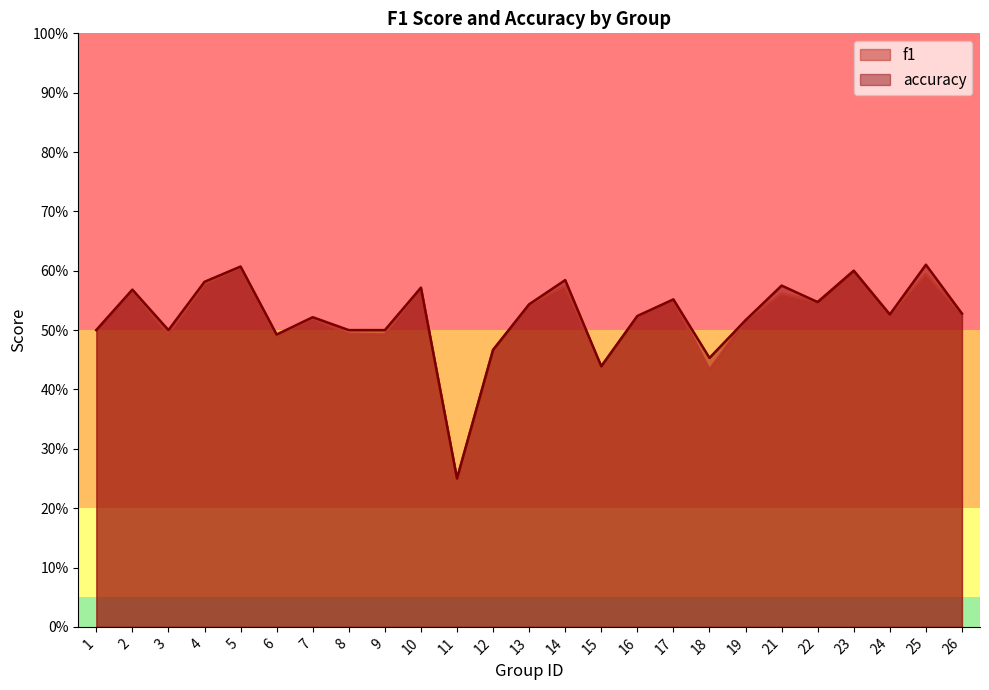

Reading left to right, what are all the values shown in this chart?

f1: 1=0.5	2=0.6	3=0.5	4=0.6	5=0.6	6=0.5	7=0.5	8=0.5	9=0.5	10=0.6	11=0.2	12=0.5	13=0.5	14=0.6	15=0.4	16=0.5	17=0.6	18=0.4	19=0.5	21=0.6	22=0.5	23=0.6	24=0.5	25=0.6	26=0.5
accuracy: 1=0.5	2=0.6	3=0.5	4=0.6	5=0.6	6=0.5	7=0.5	8=0.5	9=0.5	10=0.6	11=0.2	12=0.5	13=0.5	14=0.6	15=0.4	16=0.5	17=0.6	18=0.5	19=0.5	21=0.6	22=0.5	23=0.6	24=0.5	25=0.6	26=0.5